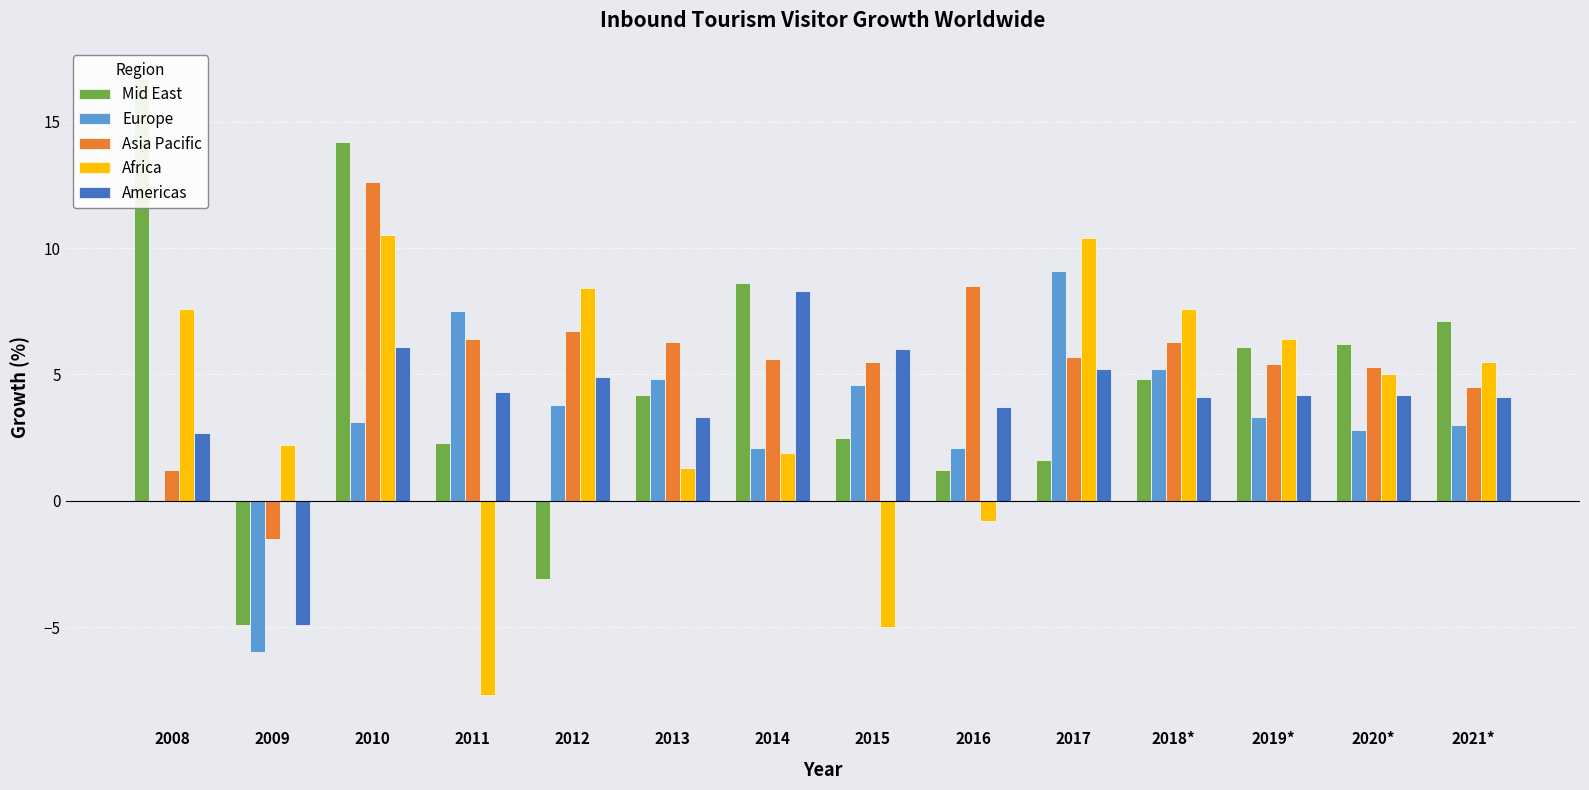

Which series has the largest range (max minus min)?

Mid East